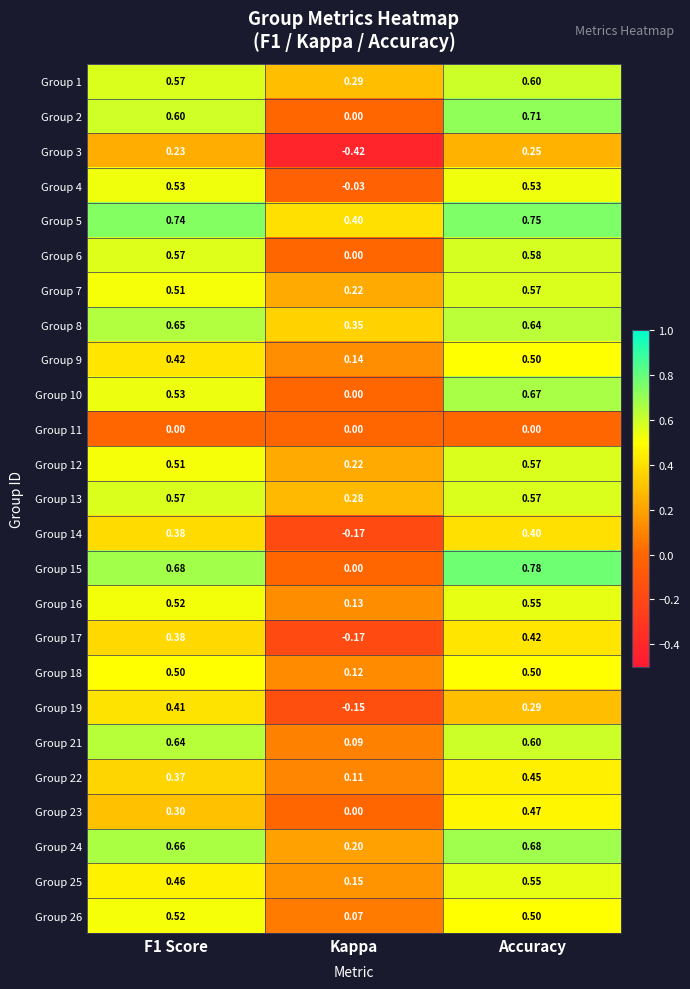

Is the value of Group 18 at Kappa greater than the value of Group 12 at Accuracy?

No